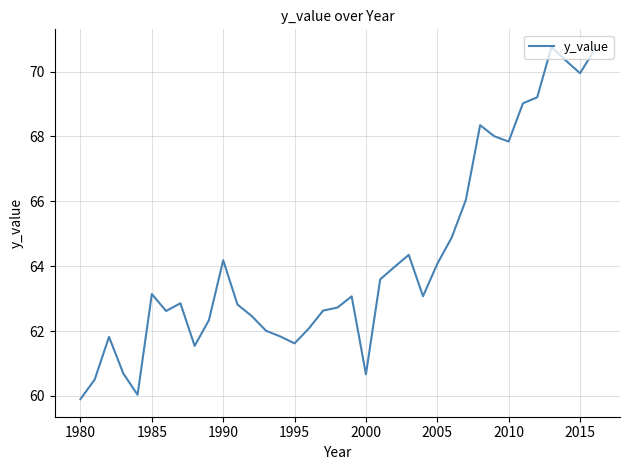

What is the average value?

64.2